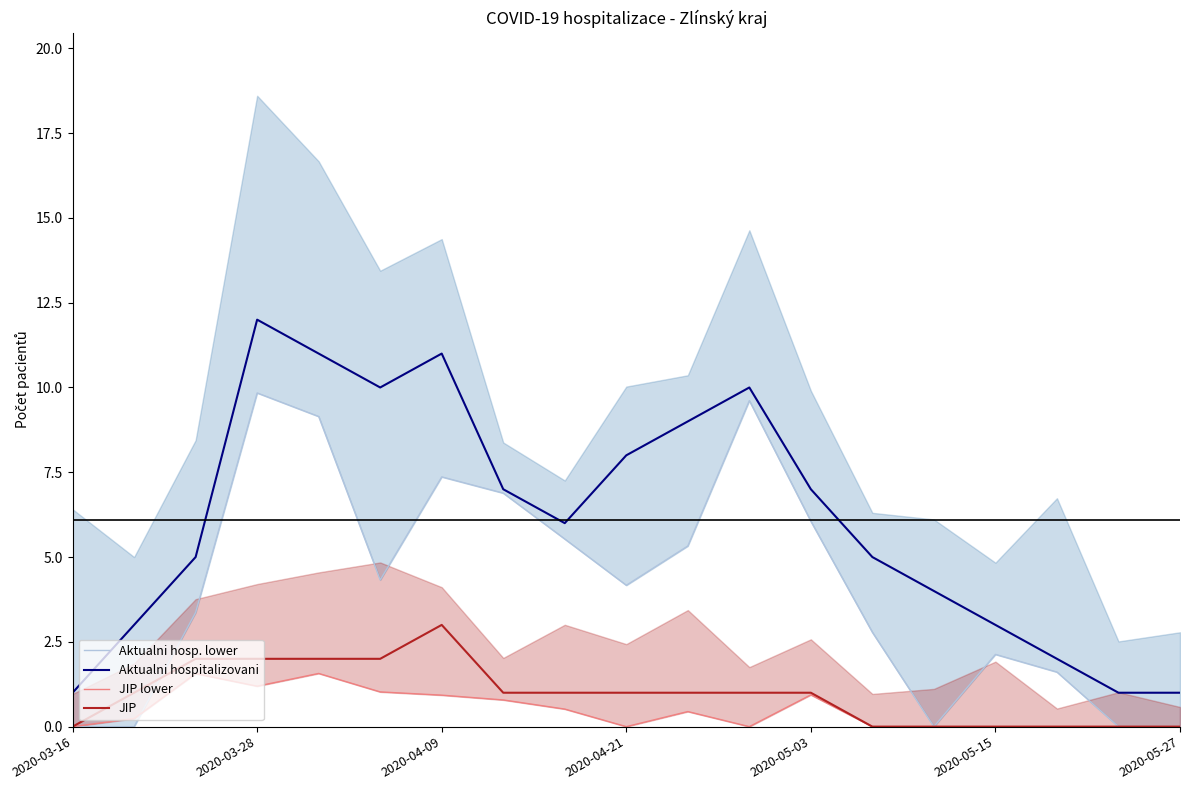

True or false: JIP has more than 2 interior local peaks.

False